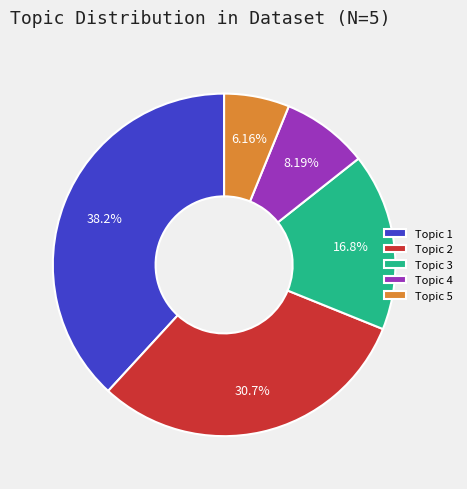

What is the smallest slice in the pie chart?

Topic 5